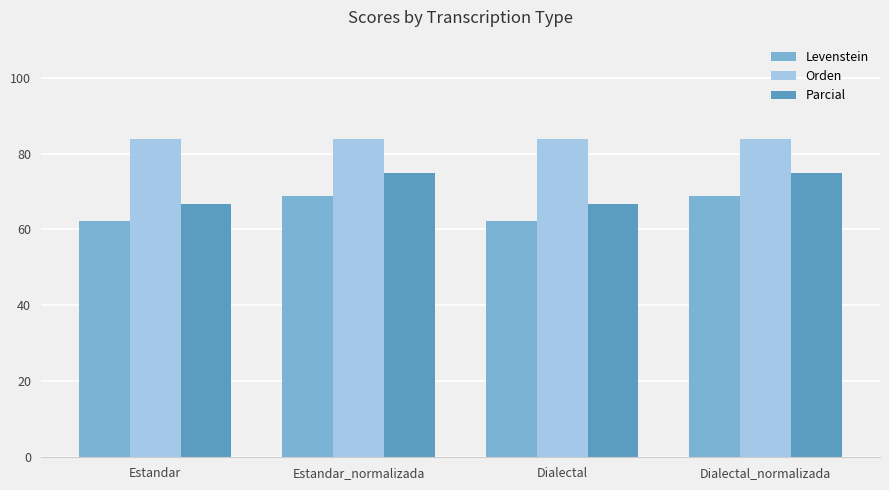

Which series changed the most between Estandar and Estandar_normalizada?

Parcial